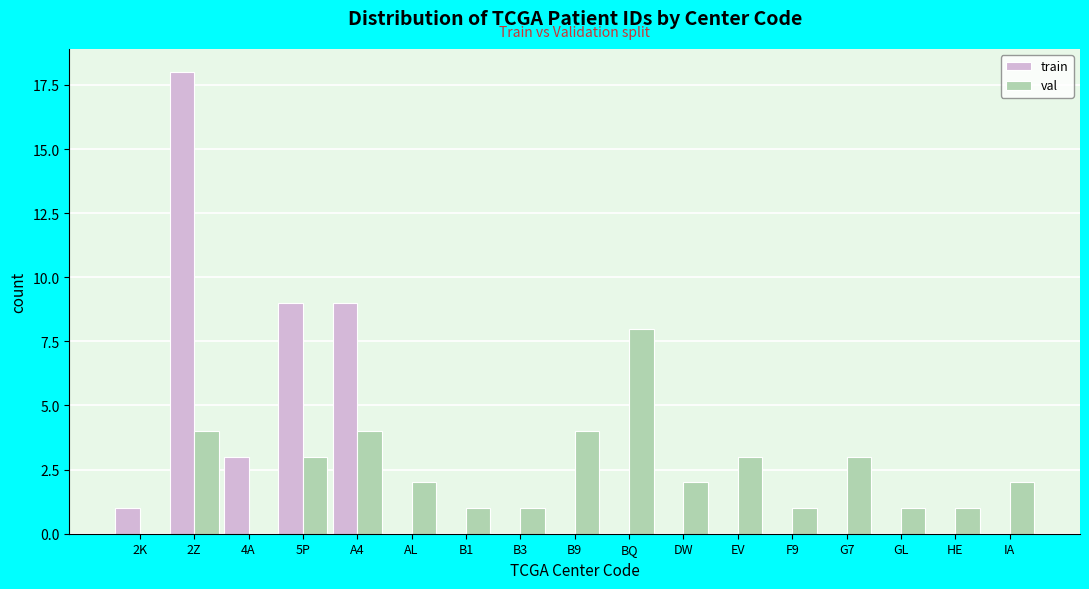

What is the sum of all train values?

40